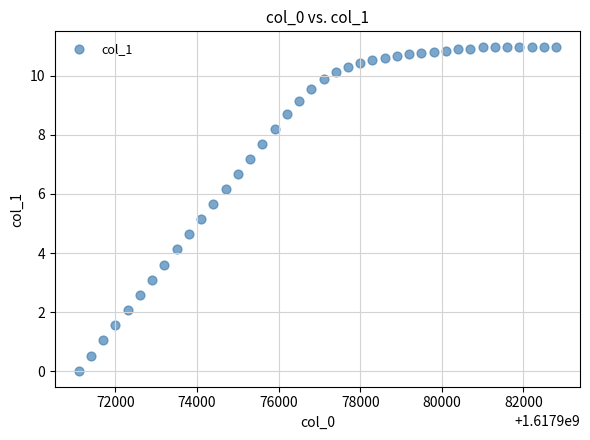

What Y value in the scatter plot is closest to 5?

5.1